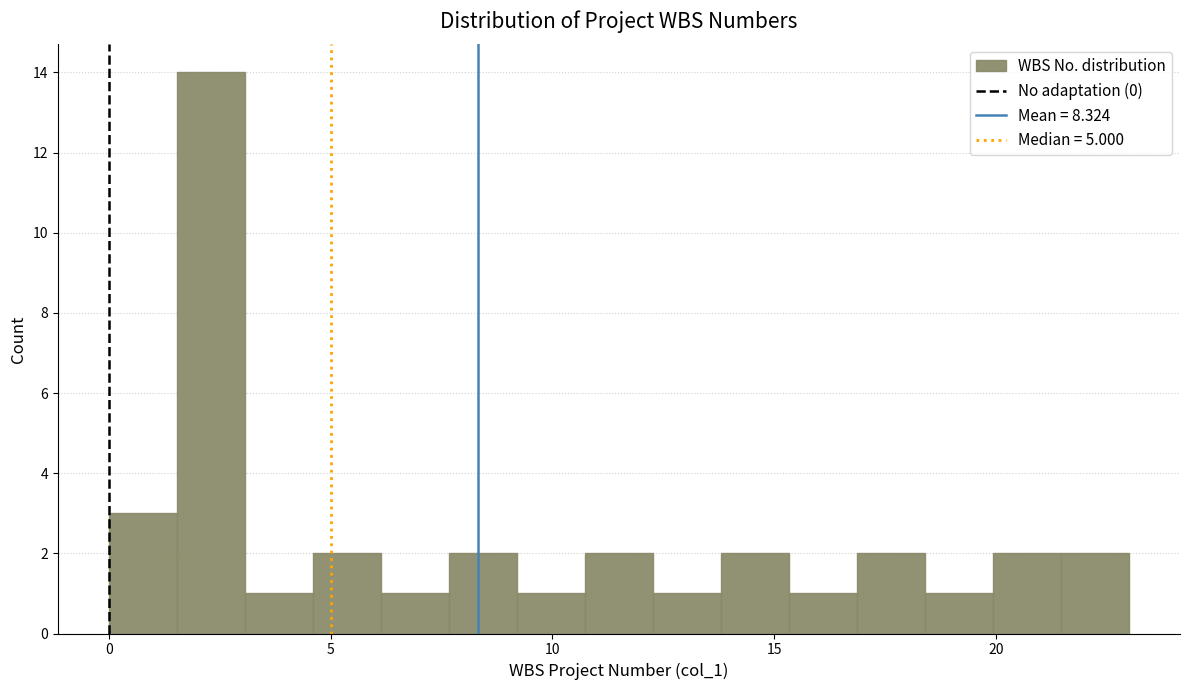

Read against the x-axis, roughly where is the centre of the tallest bar?

2.5